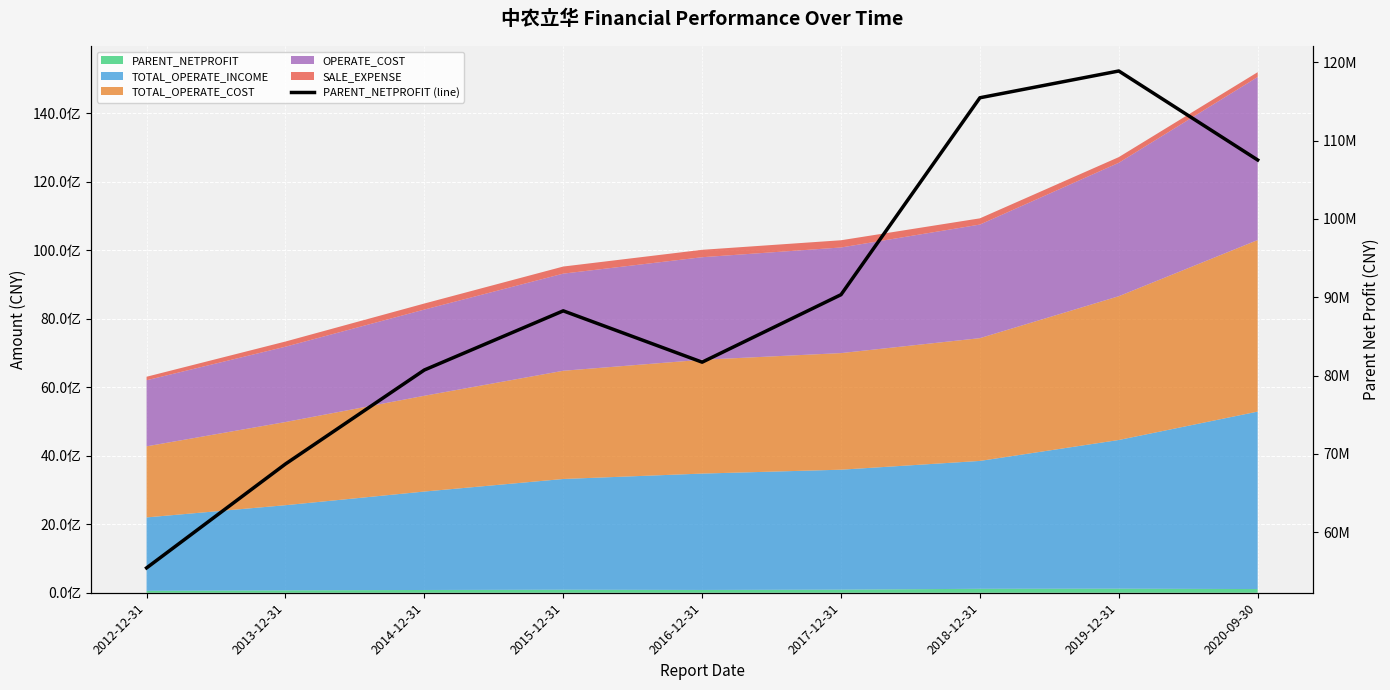

What is the maximum value shown in the chart?

118876449.7